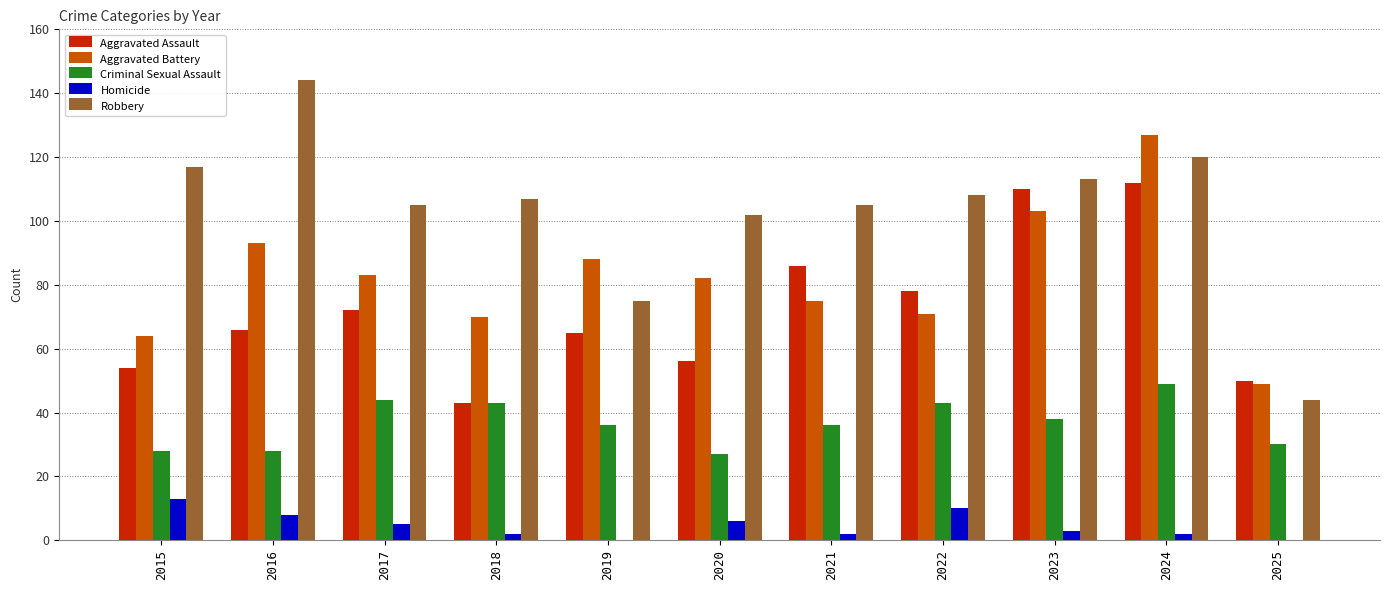

What is the difference between the Homicide values at 2023 and 2016?

5